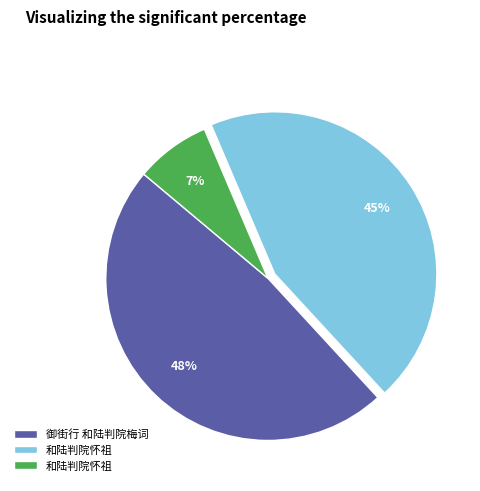

To the nearest percent, what is the average slice percentage?

33%